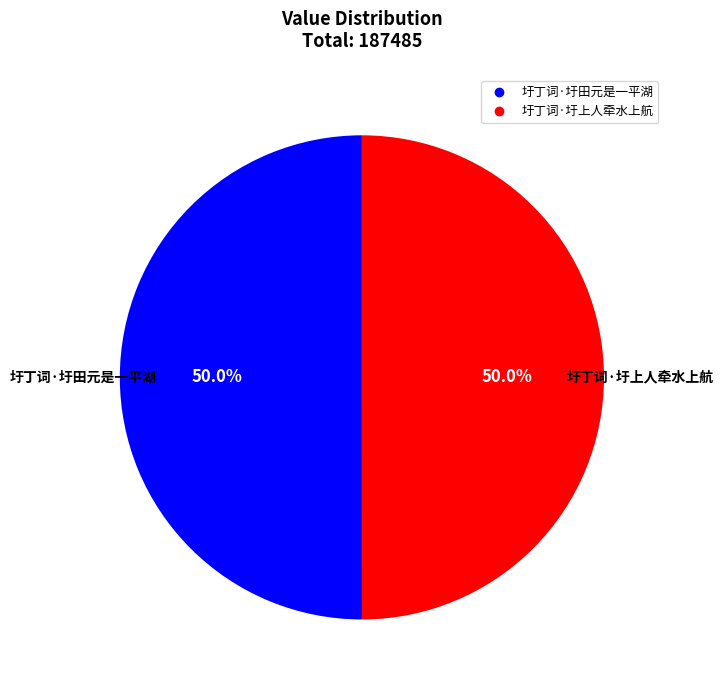

Approximately how many times larger is the value at 圩丁词·圩田元是一平湖 compared to 圩丁词·圩上人牵水上航?

1.0